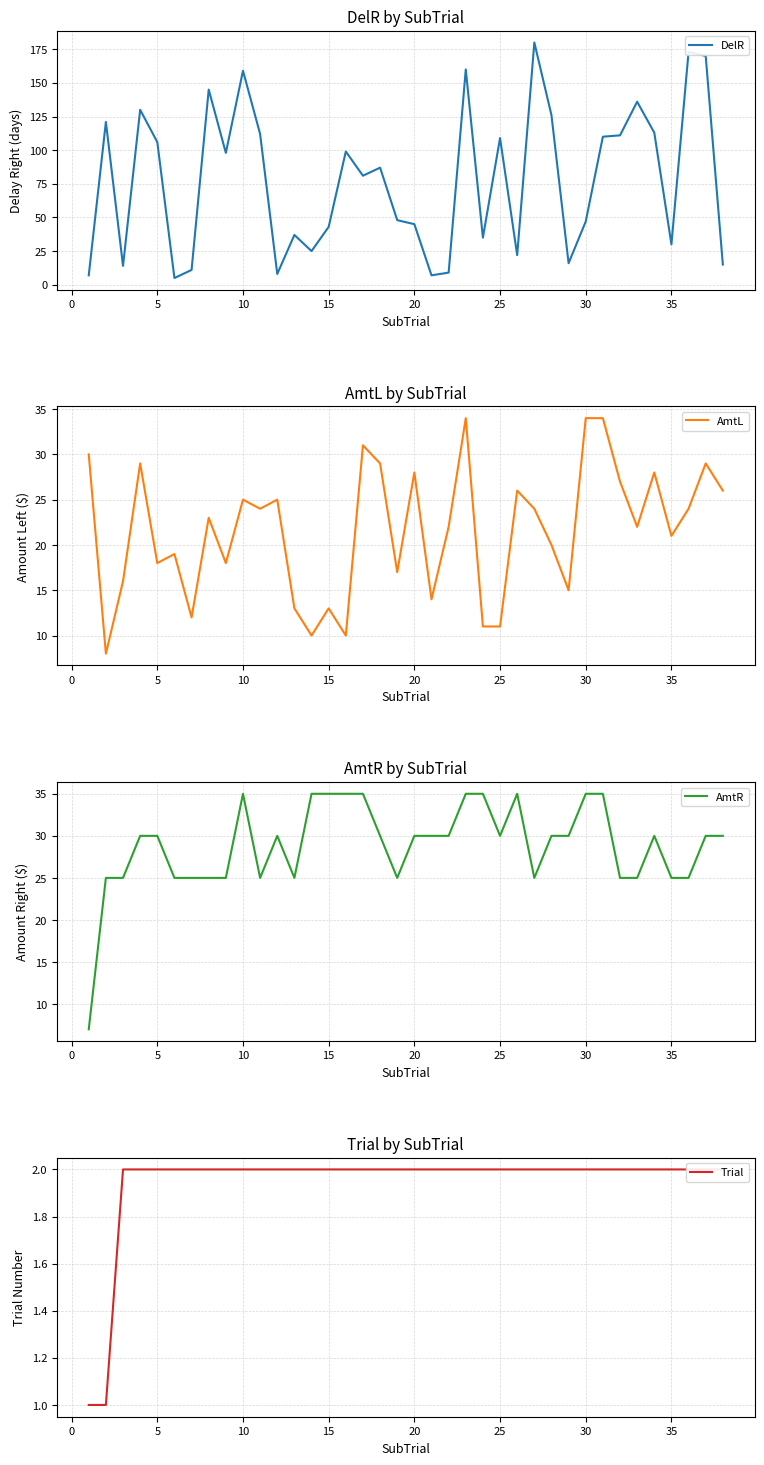

How many Trial values are between 2 and 3?

36